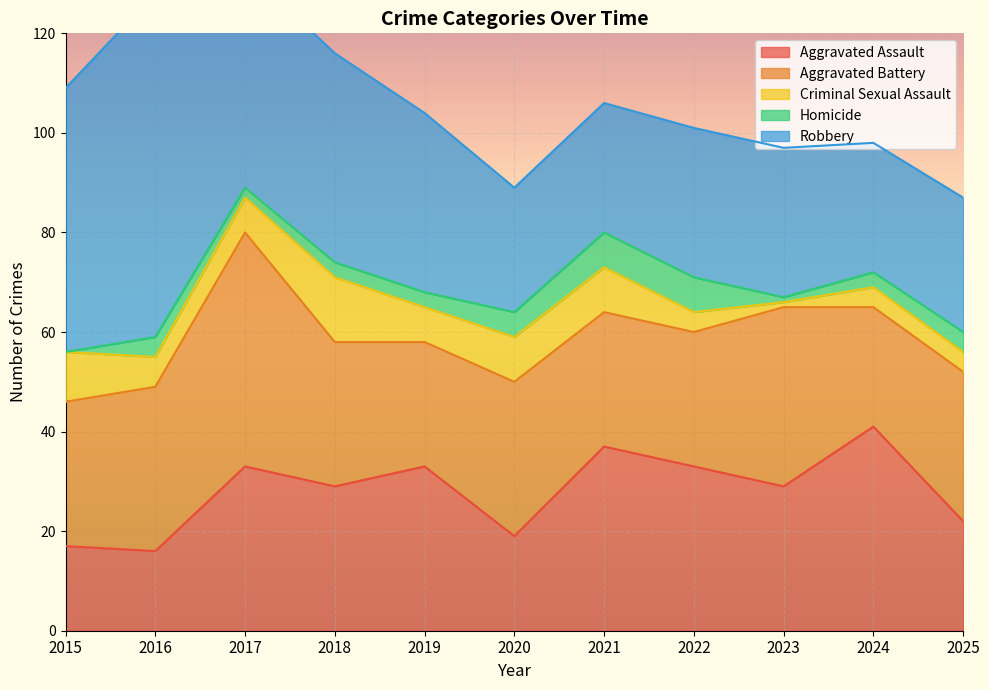

At 2017, list the series in order from smallest to largest.

Homicide, Criminal Sexual Assault, Aggravated Assault, Robbery, Aggravated Battery